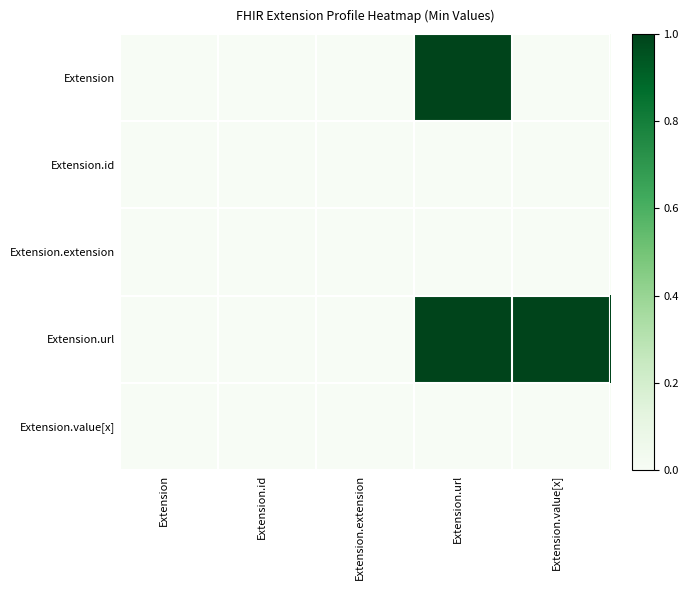

Between Extension.id and Extension.url, which is larger?

Extension.url